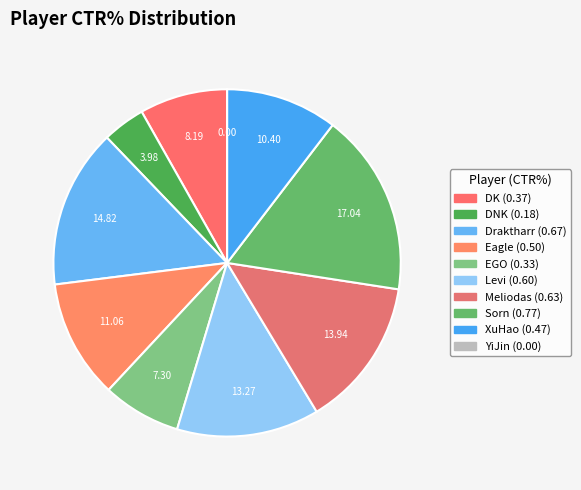

How much of the chart is everything except DNK?

96.0%